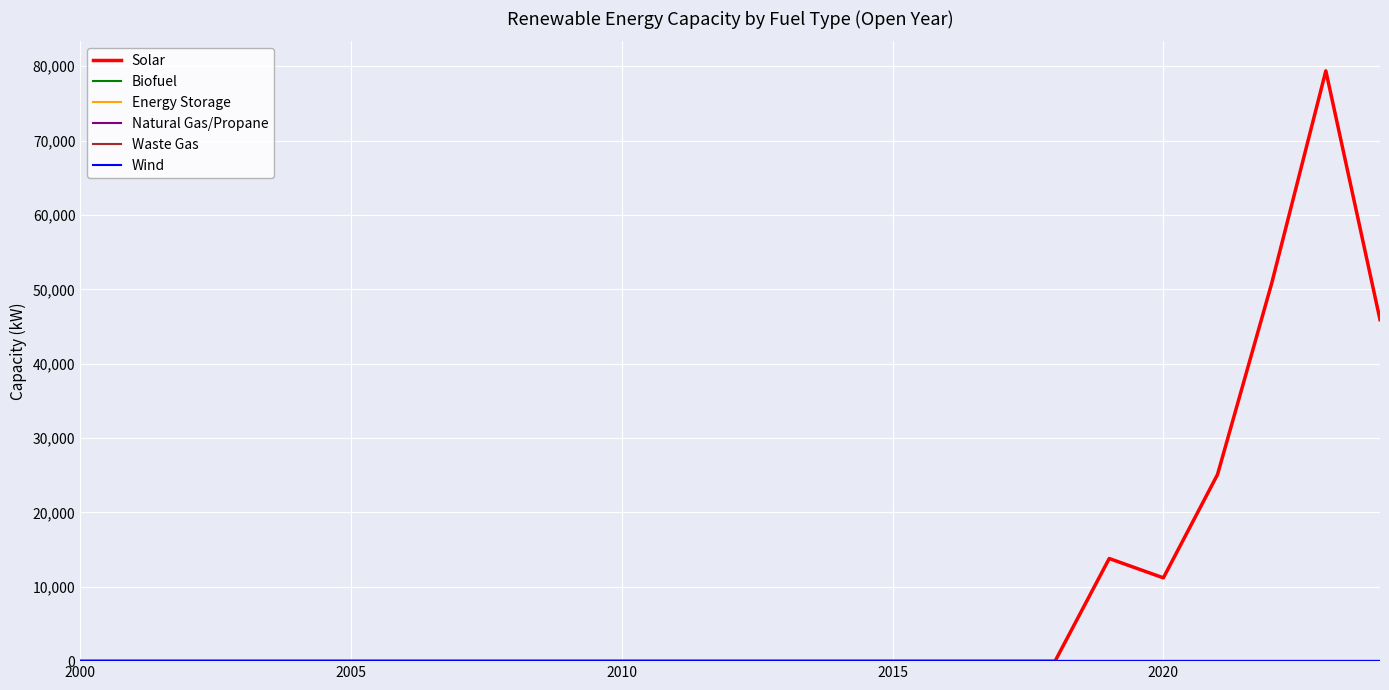

Reading right to left, what are all the values shown in this chart?

Solar: 45930	79380	50810	25100	11200	13800	0	0	0	0	0	0	0	0	0	0	0	0	0	0	0	0	0	0	0
Biofuel: 0	0	0	0	0	0	0	0	0	0	0	0	0	0	0	0	0	0	0	0	0	0	0	0	0
Energy Storage: 0	0	0	0	0	0	0	0	0	0	0	0	0	0	0	0	0	0	0	0	0	0	0	0	0
Natural Gas/Propane: 0	0	0	0	0	0	0	0	0	0	0	0	0	0	0	0	0	0	0	0	0	0	0	0	0
Waste Gas: 0	0	0	0	0	0	0	0	0	0	0	0	0	0	0	0	0	0	0	0	0	0	0	0	0
Wind: 0	0	0	0	0	0	0	0	0	0	0	0	0	0	0	0	0	0	0	0	0	0	0	0	0